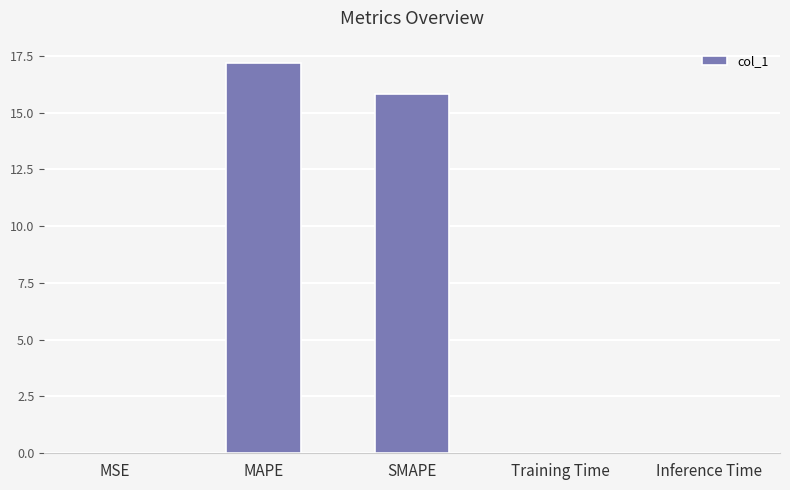

True or false: the data shows 0.0 at Inference Time.

True